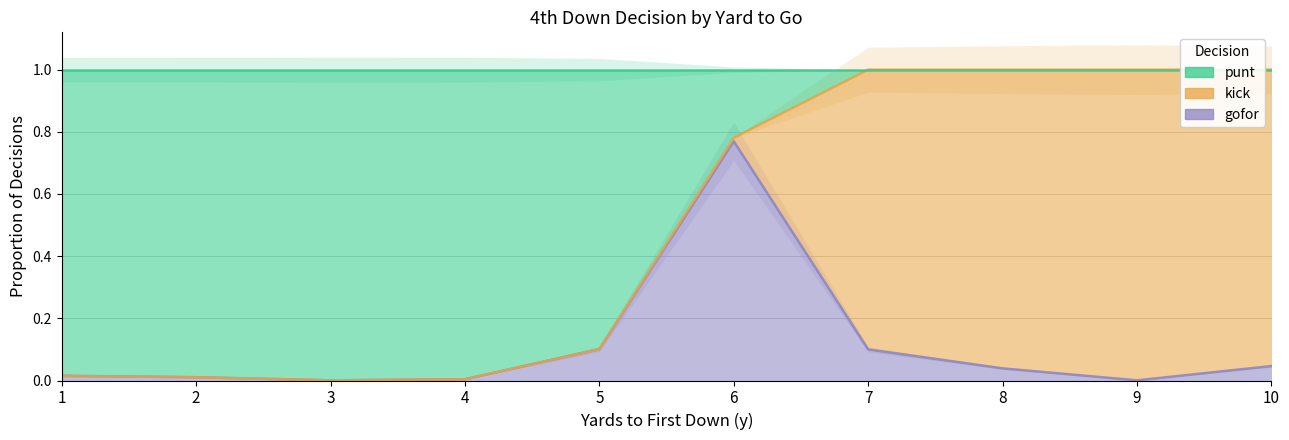

Which has a higher value, 2 or 10?

10